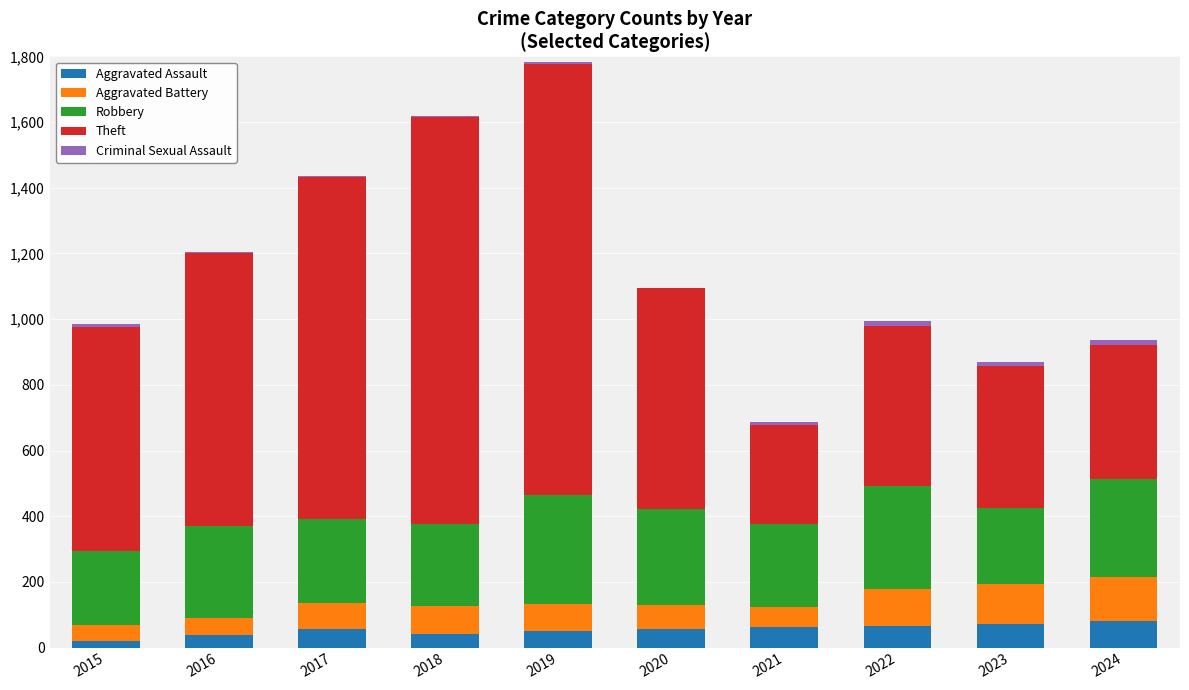

What is the highest value of the Aggravated Assault series?

82